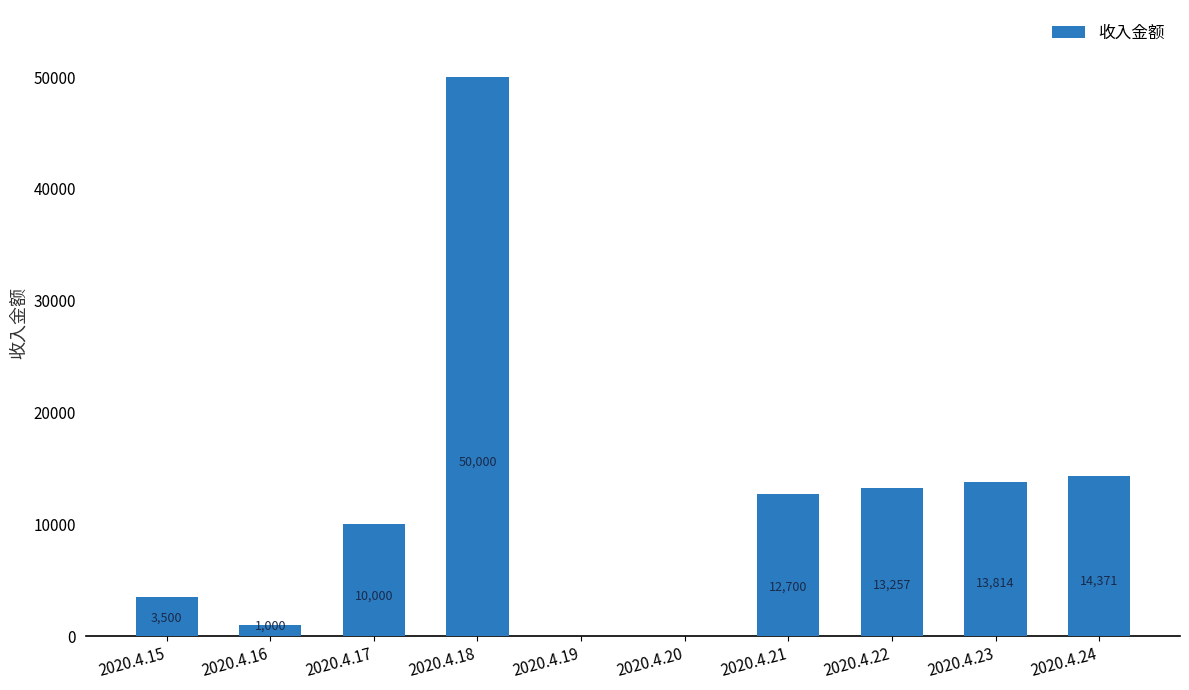

How many categories are shown in the chart?

10